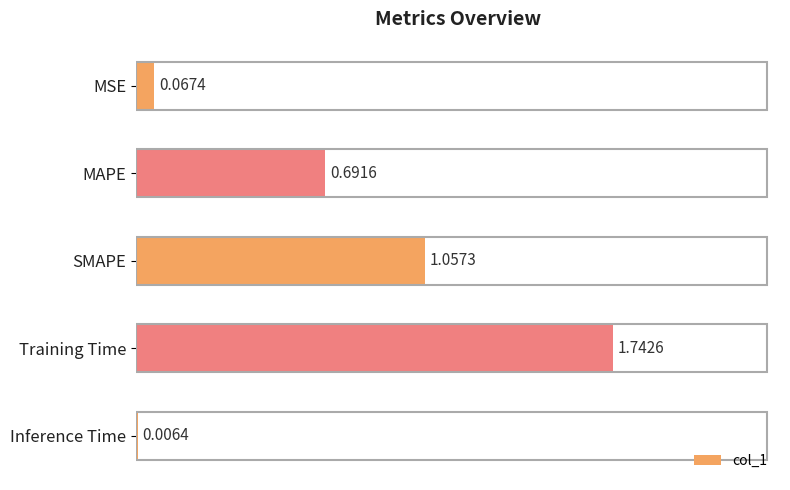

At which category does the chart reach its peak across all series?

Training Time